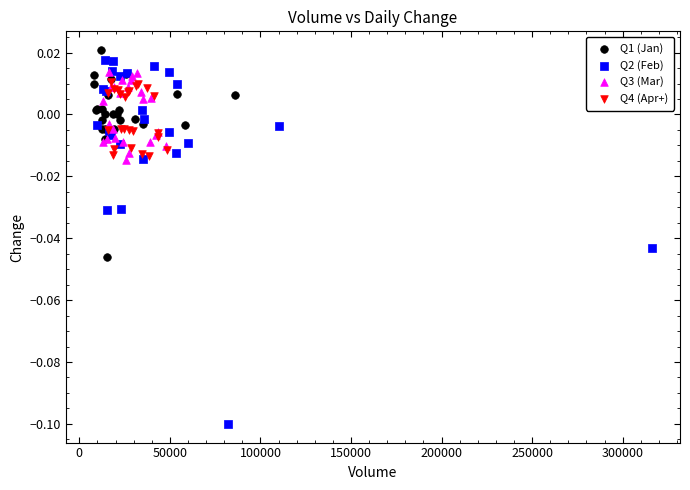

Which series contains the lowest Y value?

Q2 (Feb)